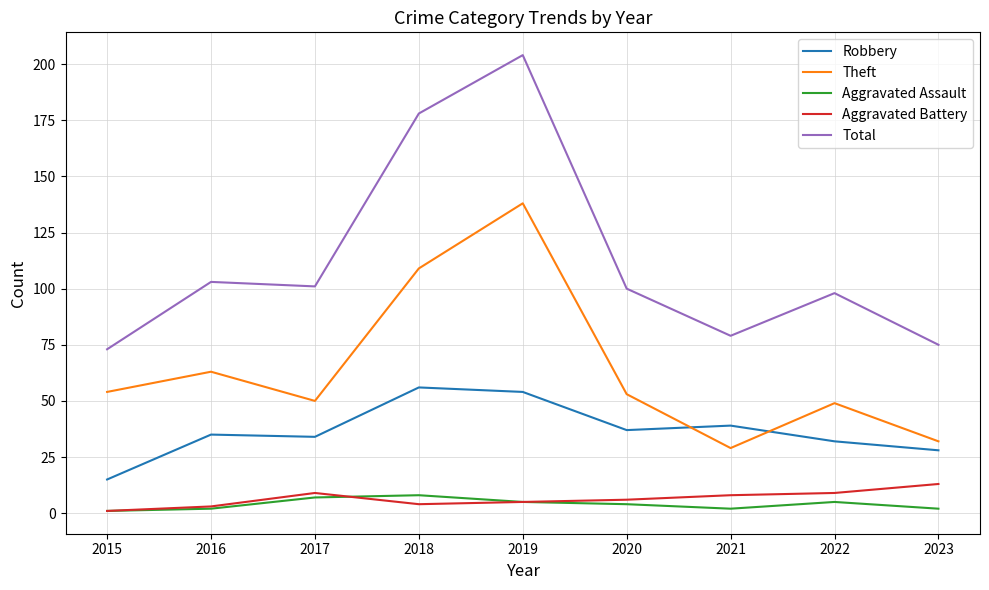

At which category does Theft reach its first local valley?

2017